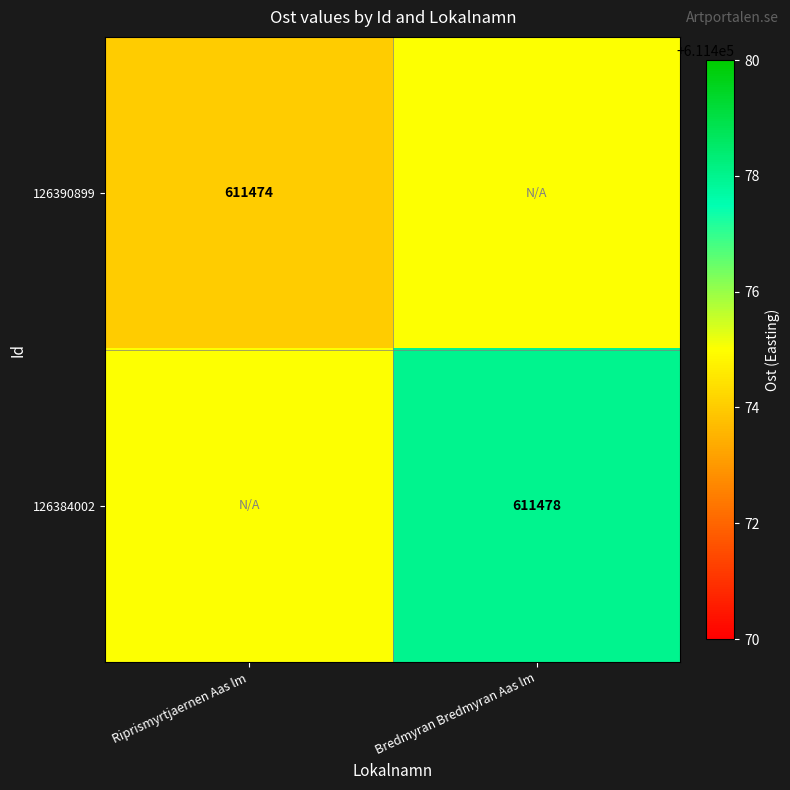

Is the value of 126390899 at Riprismyrtjaernen Aas lm greater than the value of 126384002 at Bredmyran Bredmyran Aas lm?

No